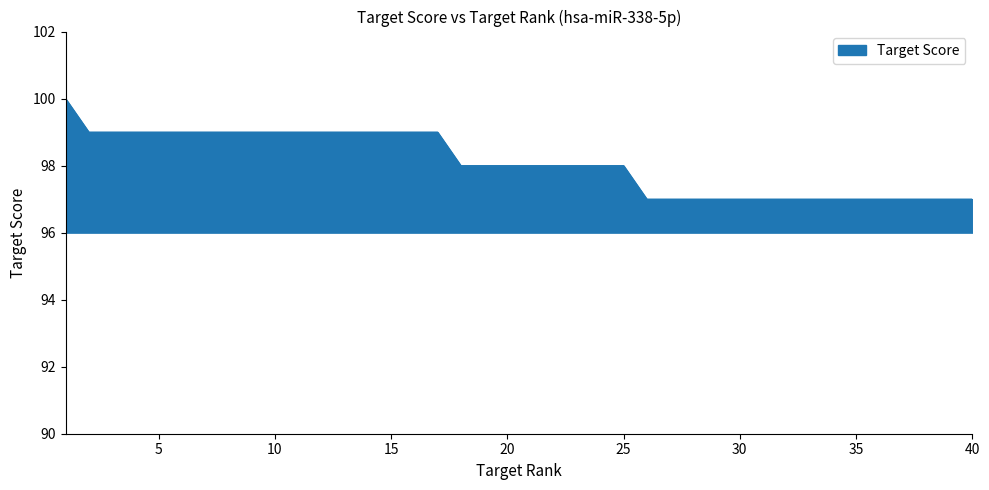

Reading left to right, transcribe all the data shown in this chart.

100	99	99	99	99	99	99	99	99	99	99	99	99	99	99	99	99	98	98	98	98	98	98	98	98	97	97	97	97	97	97	97	97	97	97	97	97	97	97	97